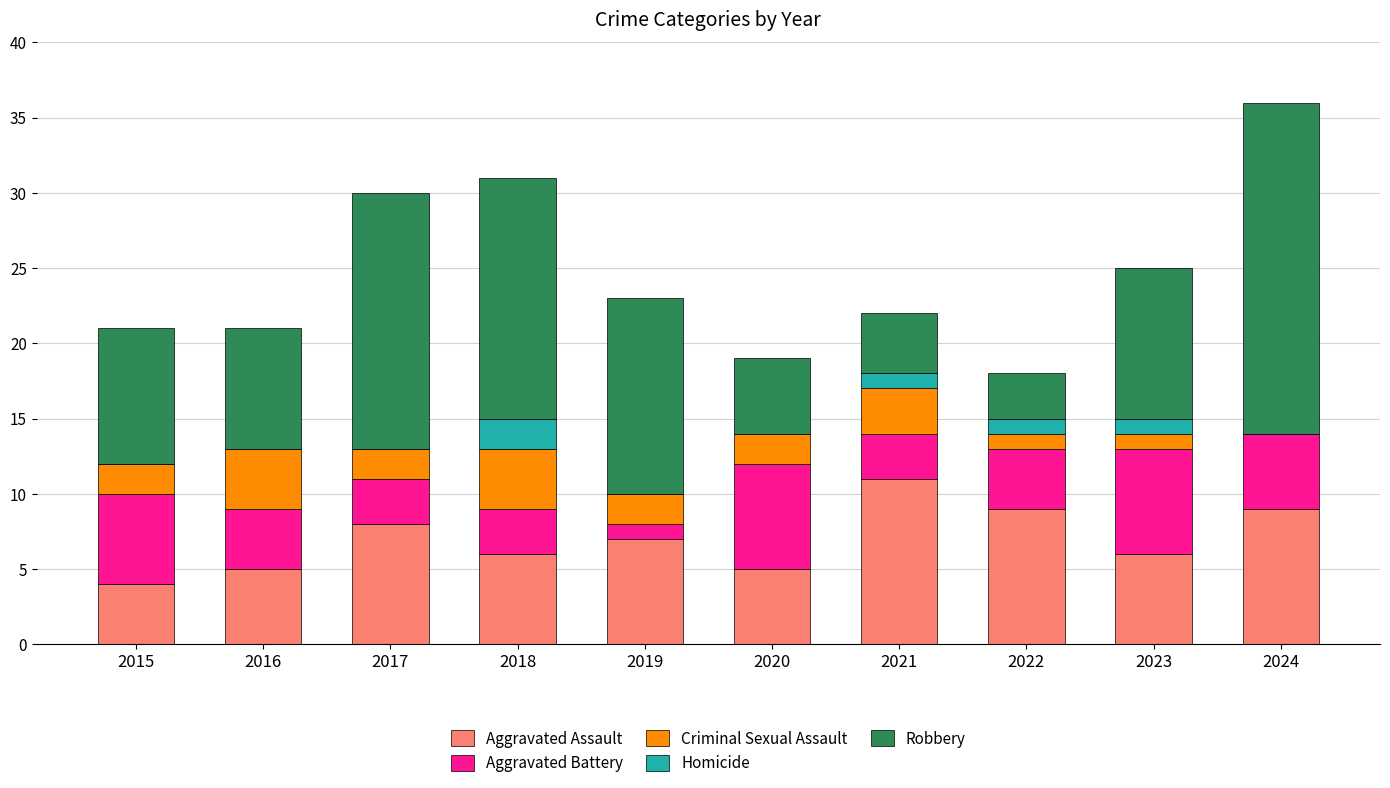

At which category is the sum across all series the highest?

2024